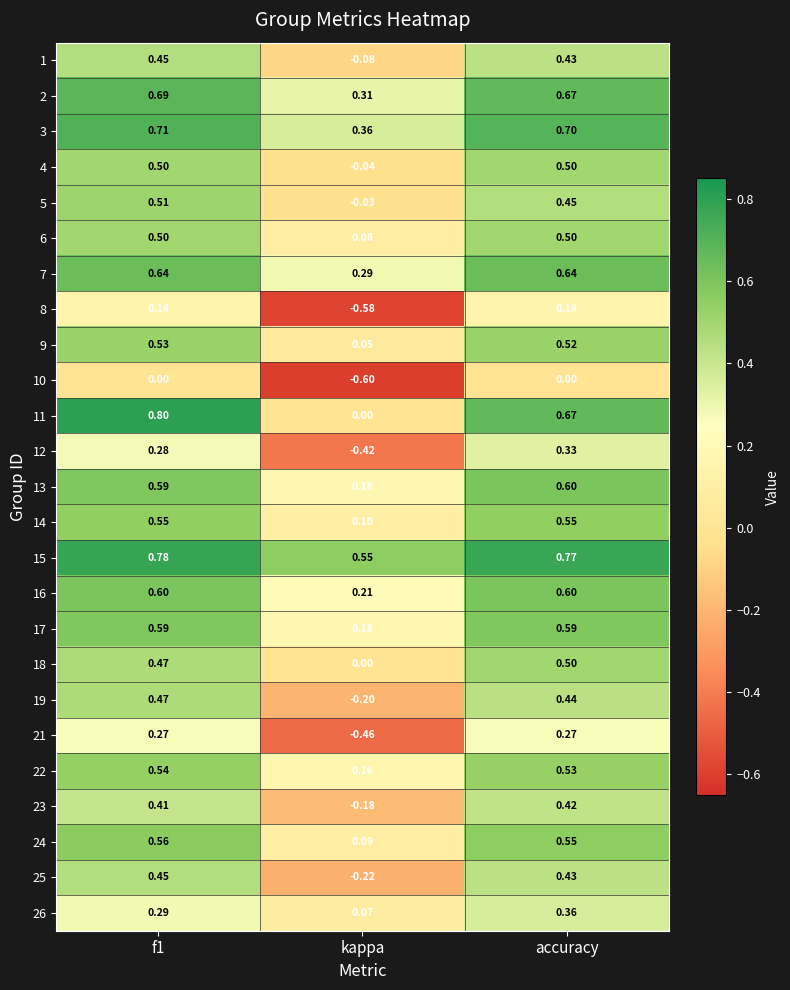

At which label is 13 closest to 0?

kappa